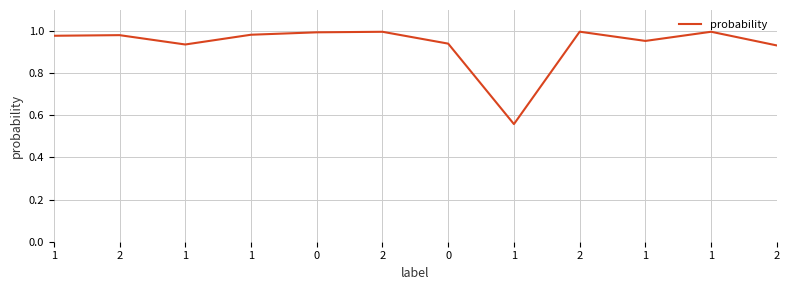

What is the smallest value displayed?

0.6